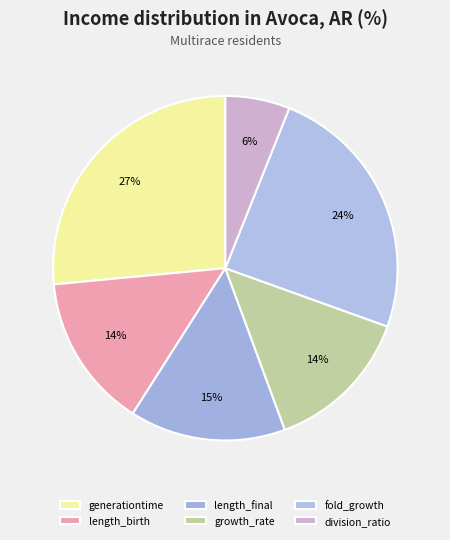

To the nearest percent, what percentage of the pie is generationtime?

27%